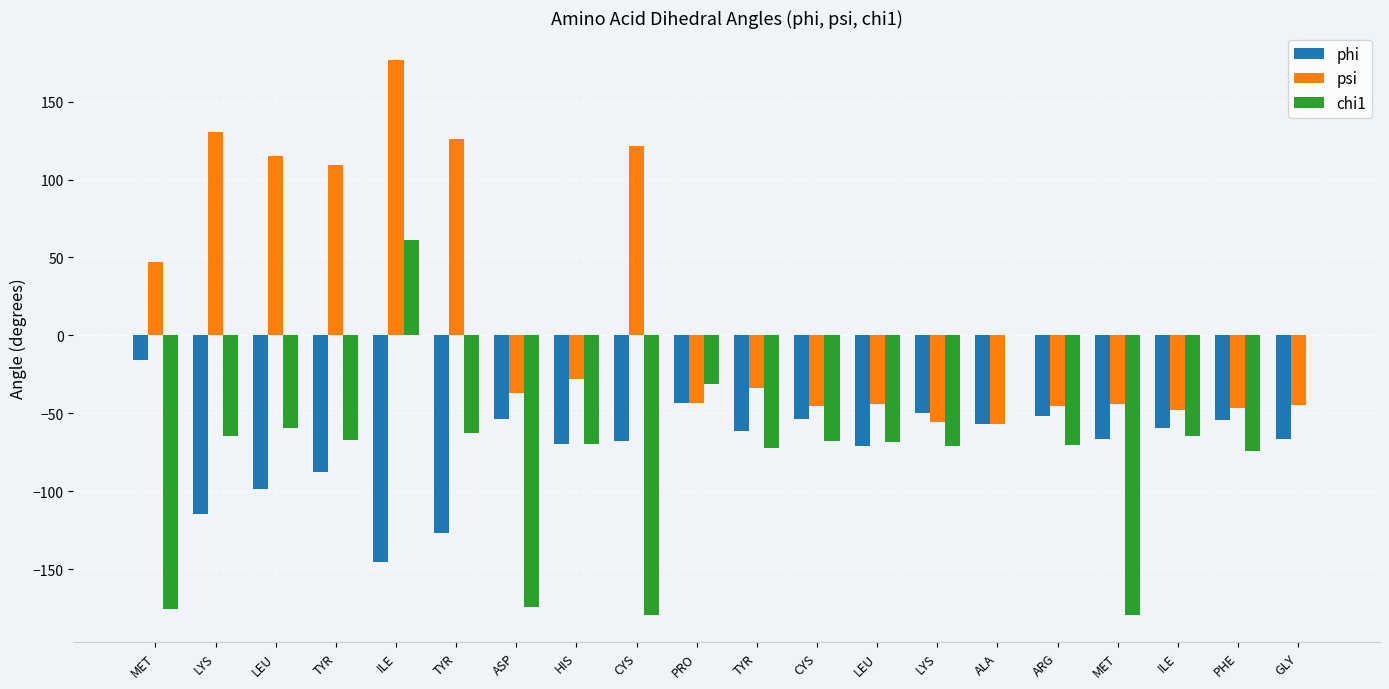

Are the bars horizontal?

No